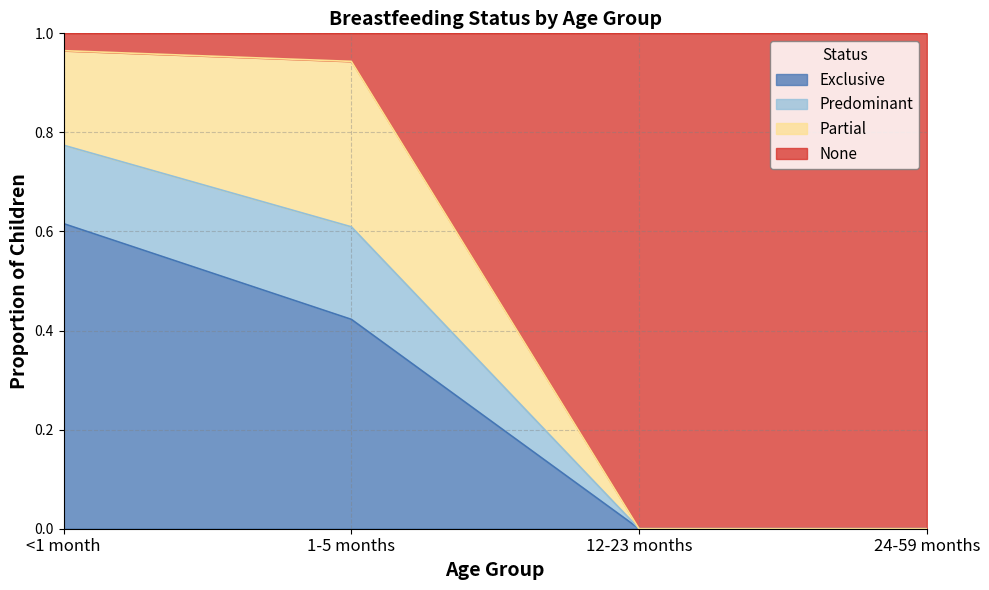

The Exclusive series shows 0.3 at 1-5 months. True or false?

False